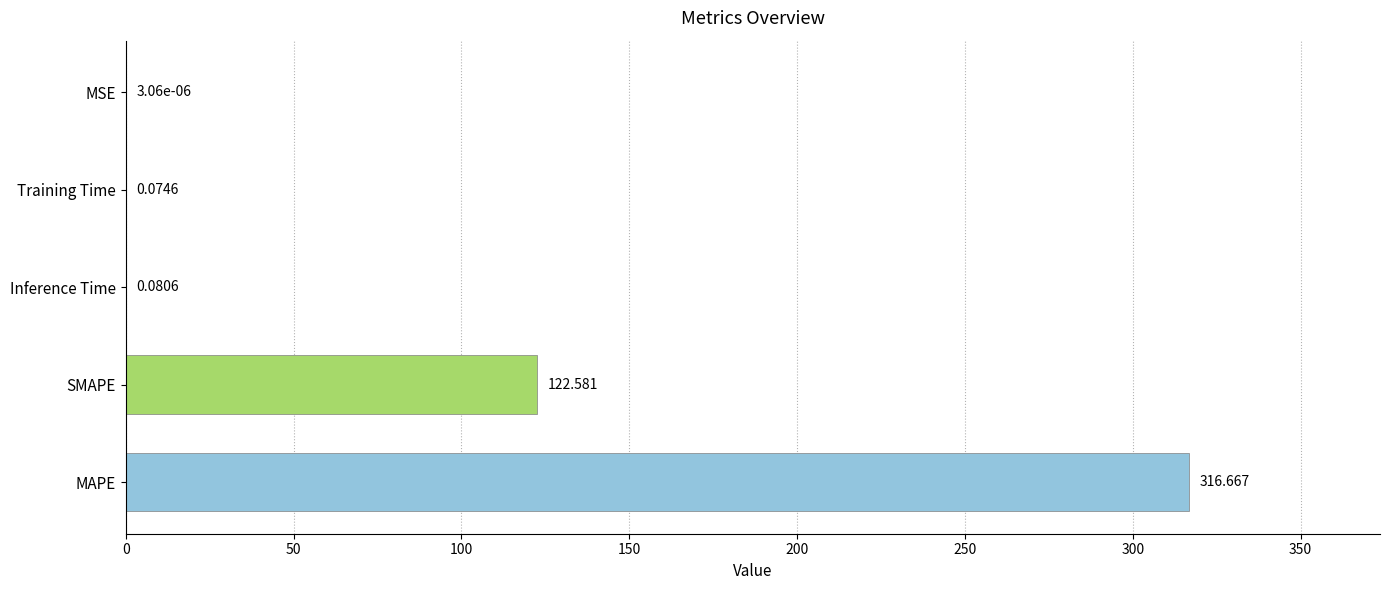

Which has a higher value, Training Time or MSE?

Training Time